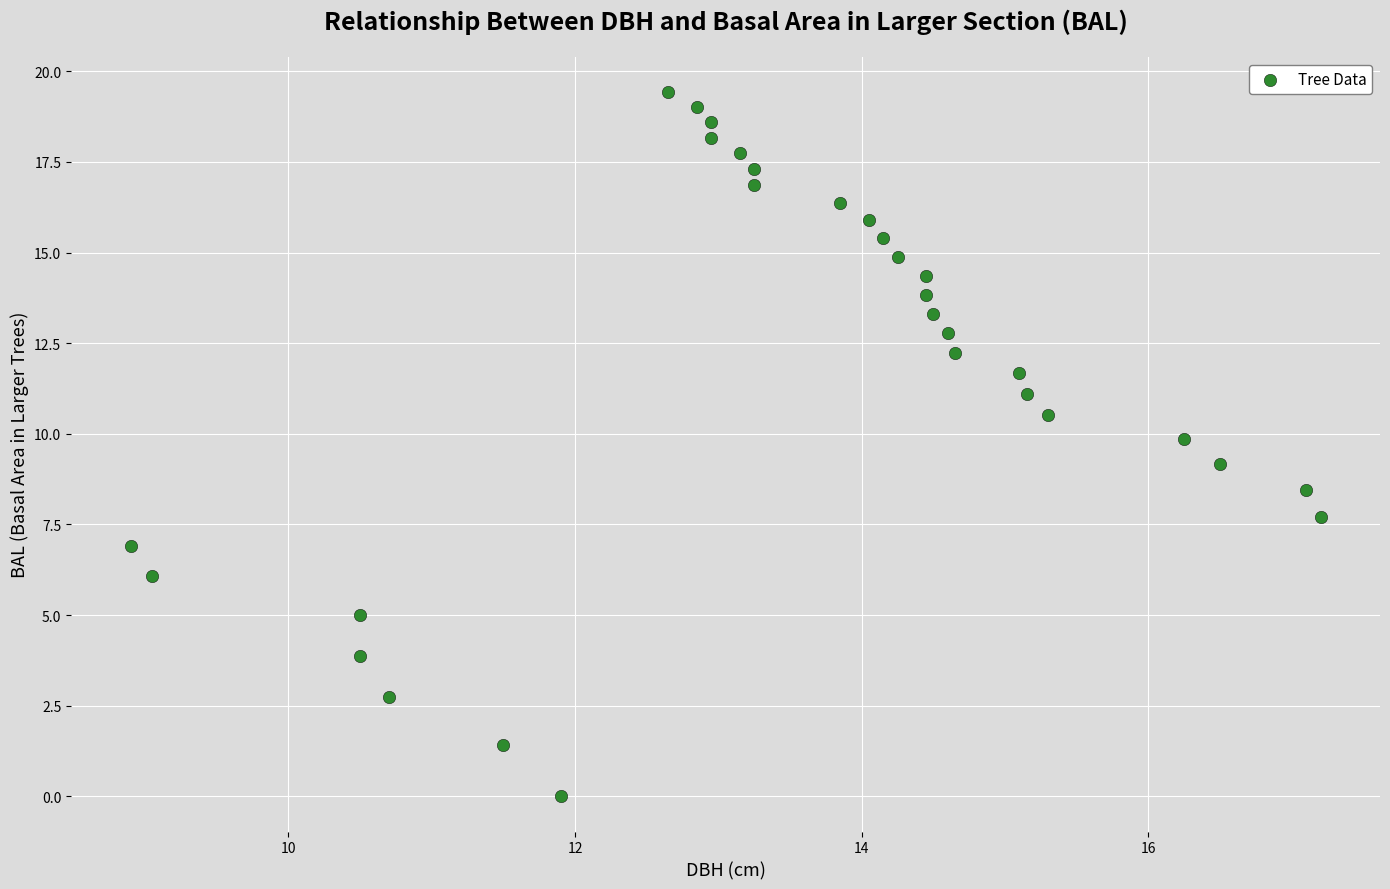

What is the range of X values (max minus min)?

8.3